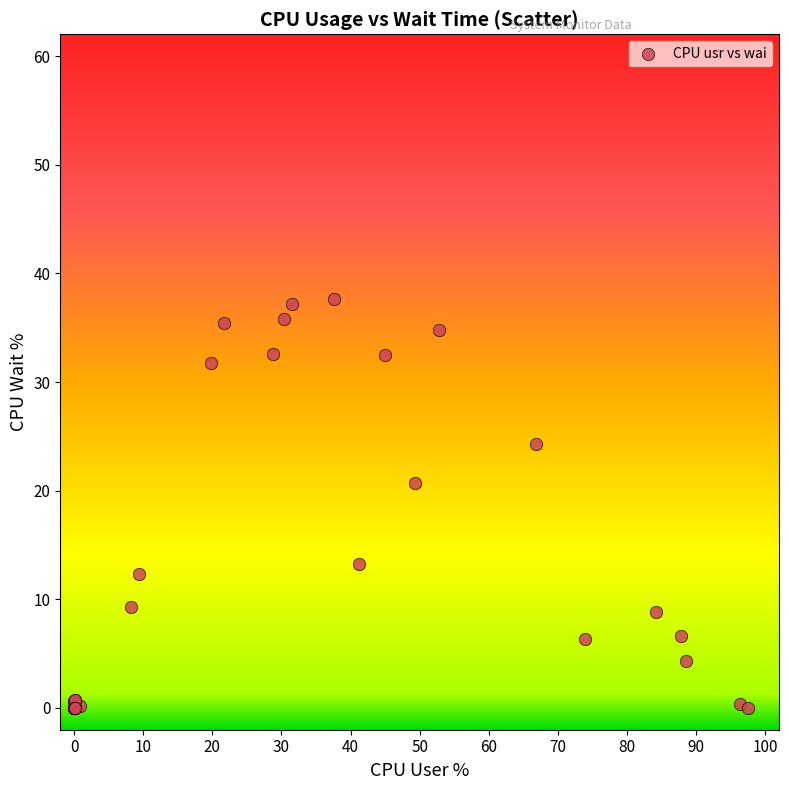

What Y value in the scatter plot is closest to 18?

20.8